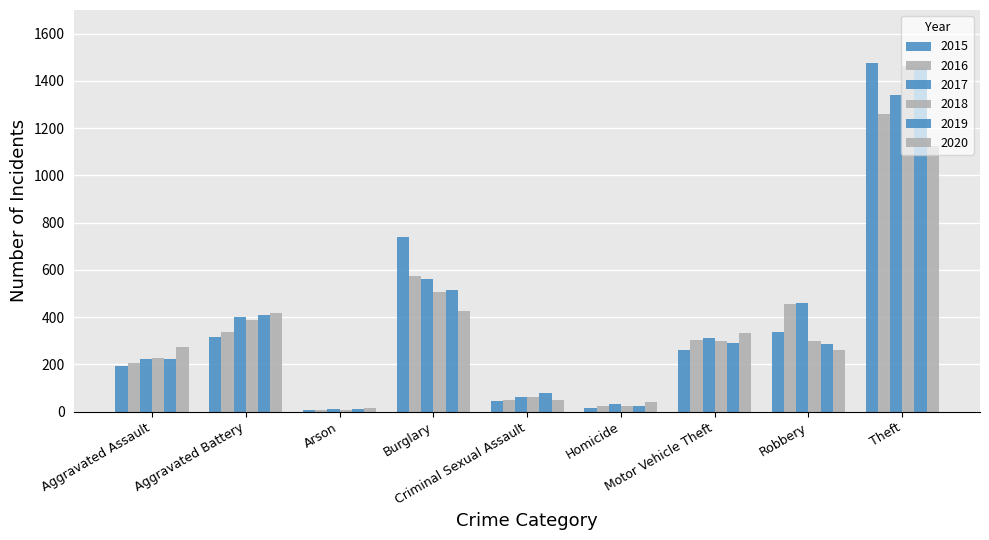

What is the spread (max minus min) of values at Aggravated Assault?

79